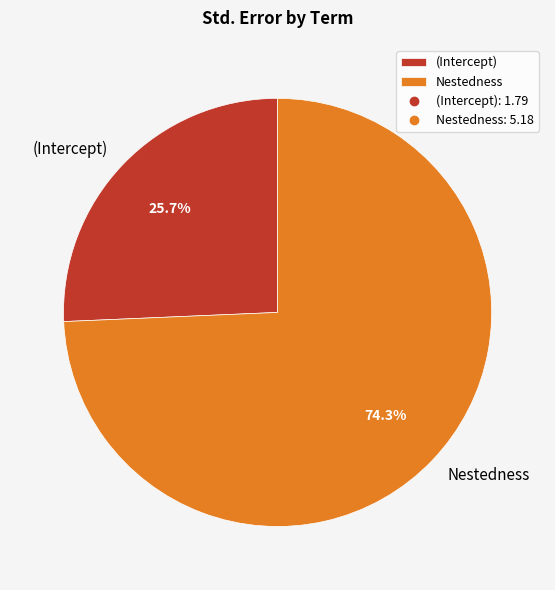

Which category has the biggest portion of the pie?

Nestedness